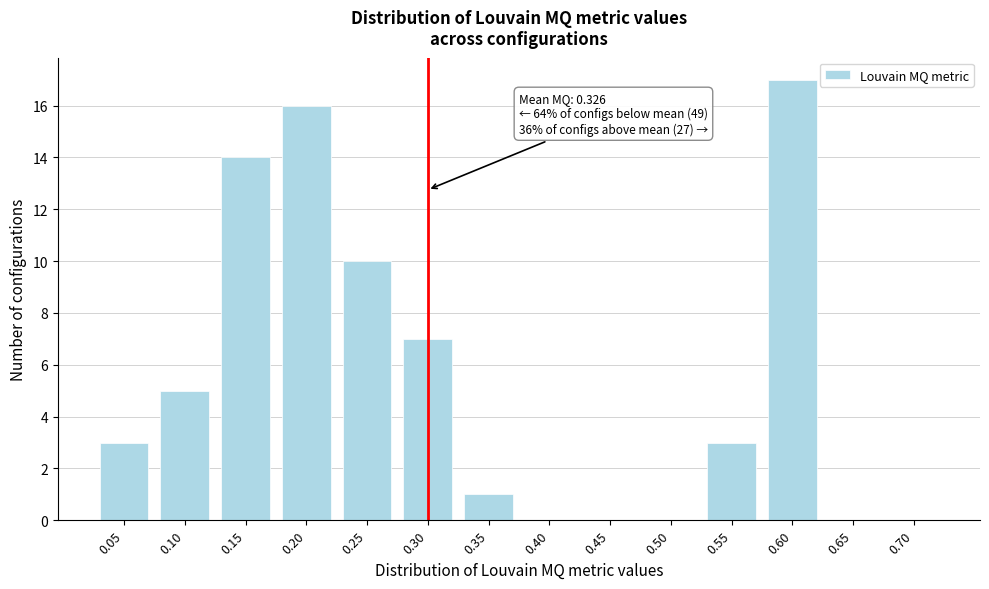

Reading left to right, list all the values displayed in this chart.

0.05=3	0.10=5	0.15=14	0.20=16	0.25=10	0.30=7	0.35=1	0.40=0	0.45=0	0.50=0	0.55=3	0.60=17	0.65=0	0.70=0